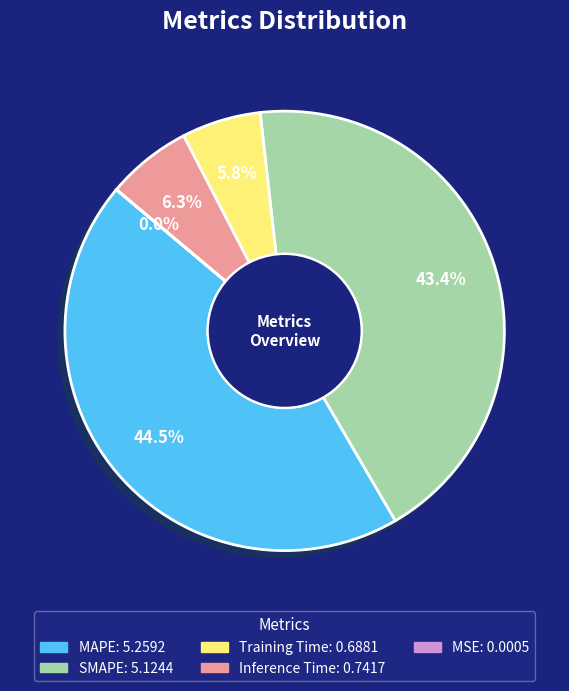

Is it true that MAPE is 51% of the pie?

False